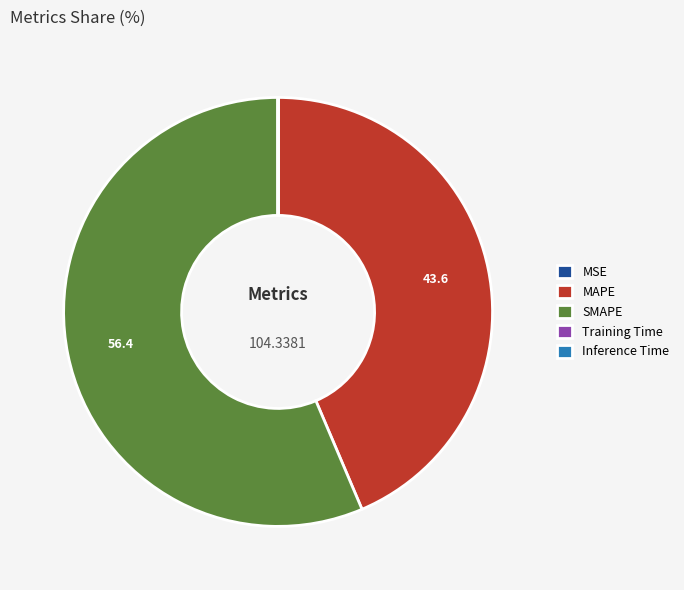

What is the largest slice in the pie chart?

SMAPE